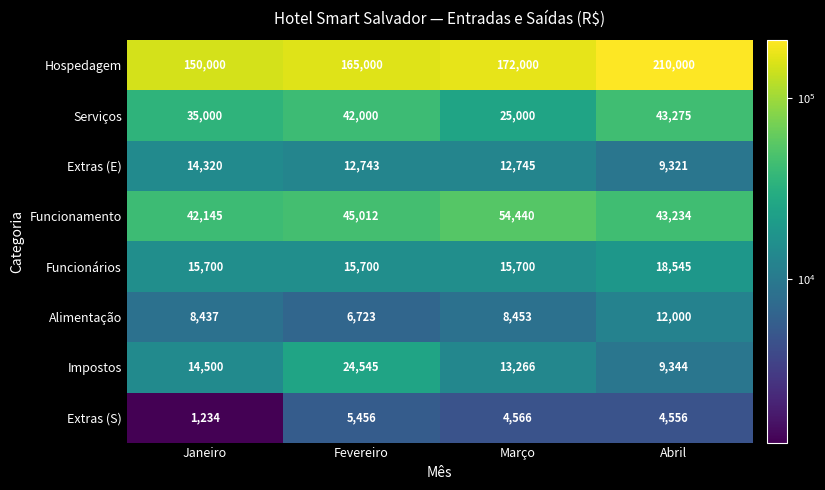

Where is Extras (E) nearest to the value 11820?

Fevereiro